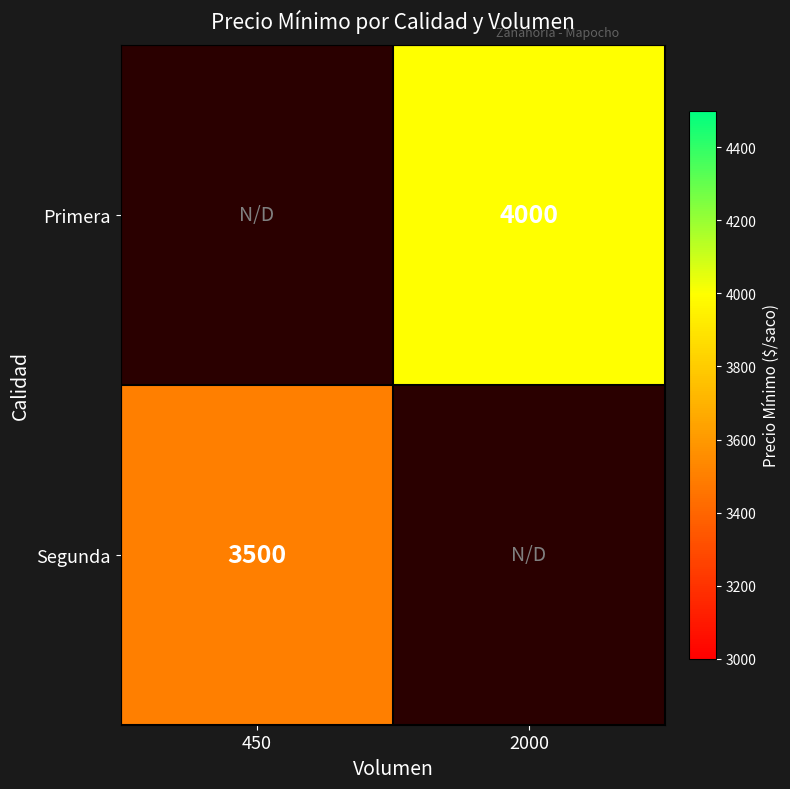

Is it true that Segunda equals 3500 at 450?

True